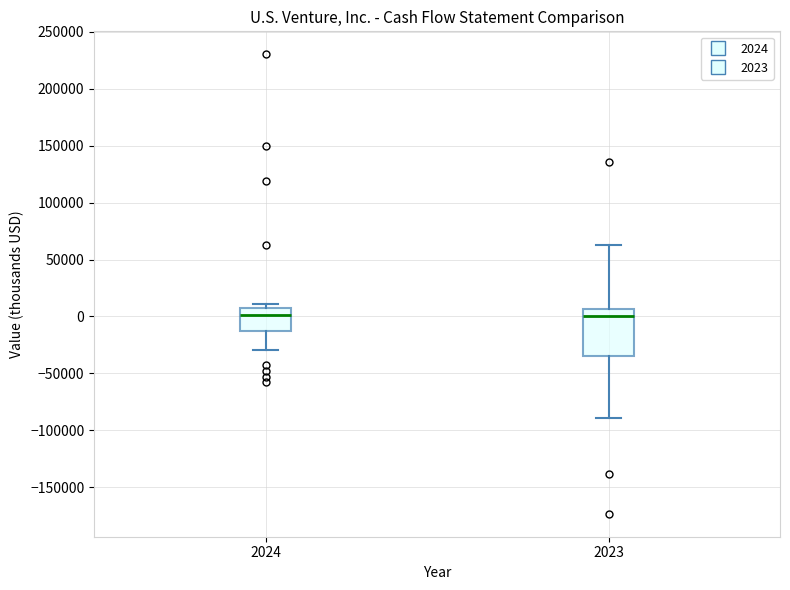

Comparing the boxes themselves (not the whiskers), which one is the tallest?

2023